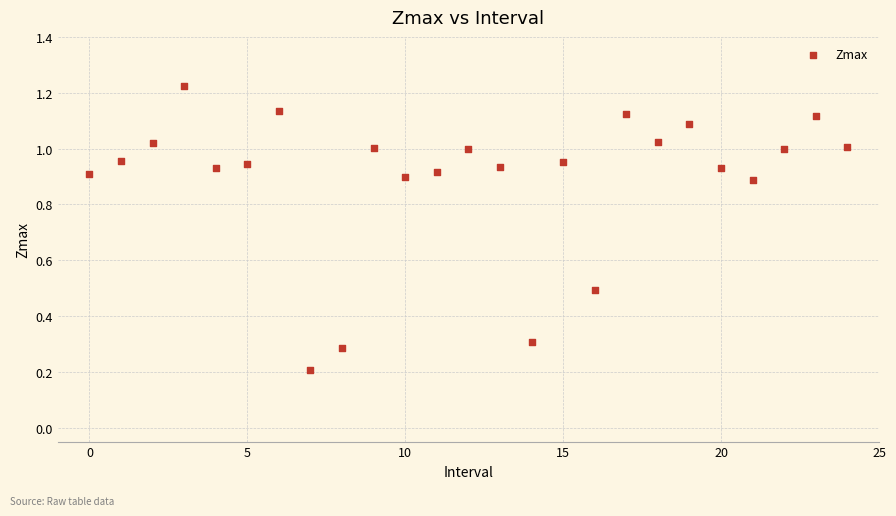

How many data points are displayed?

25